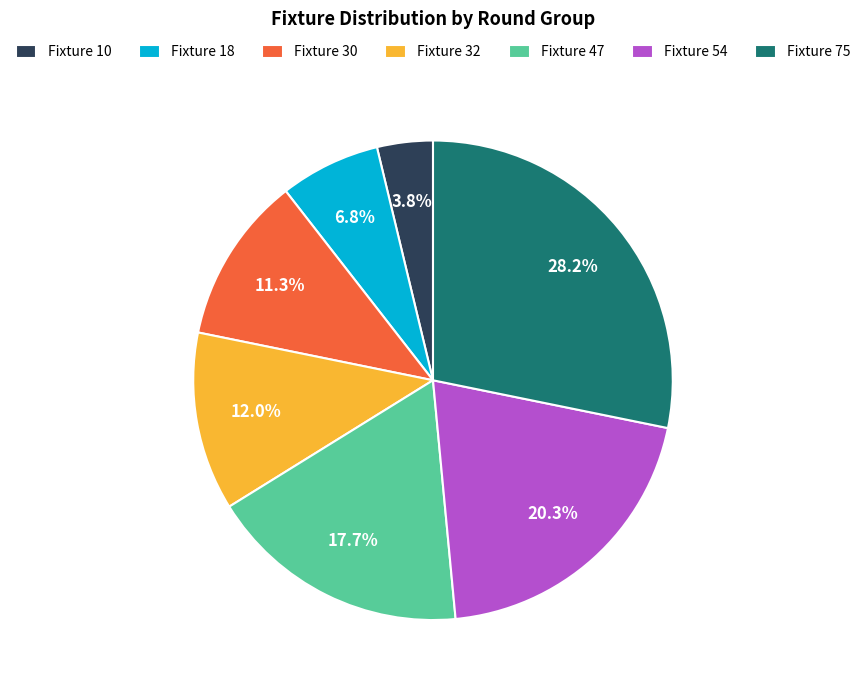

Does Fixture 75 represent more than half of the total?

No